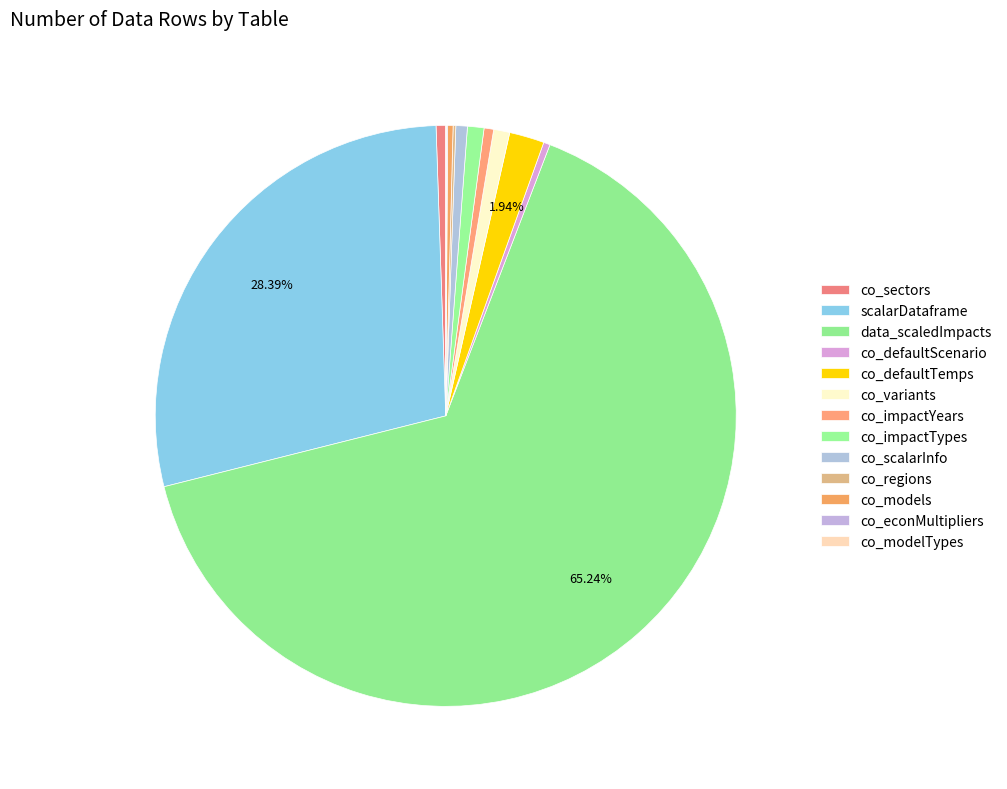

The co_defaultScenario slice represents 1% of the pie. True or false?

False